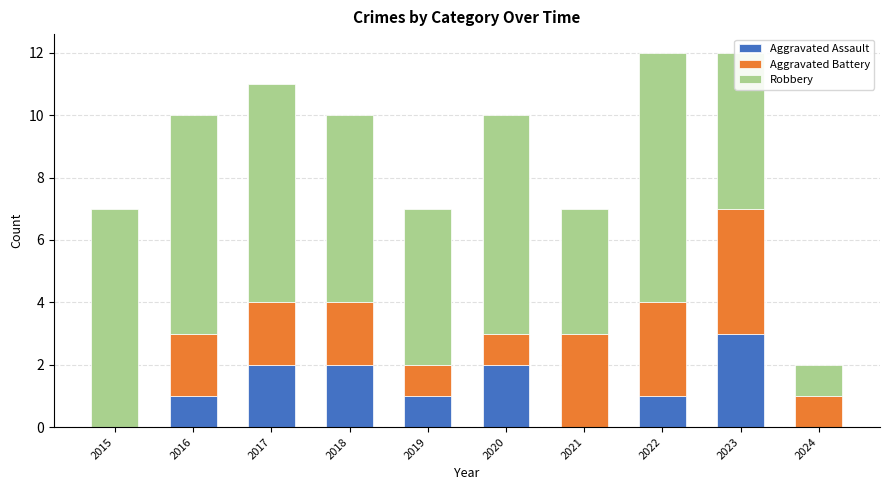

What is the highest value of the Aggravated Assault series?

3